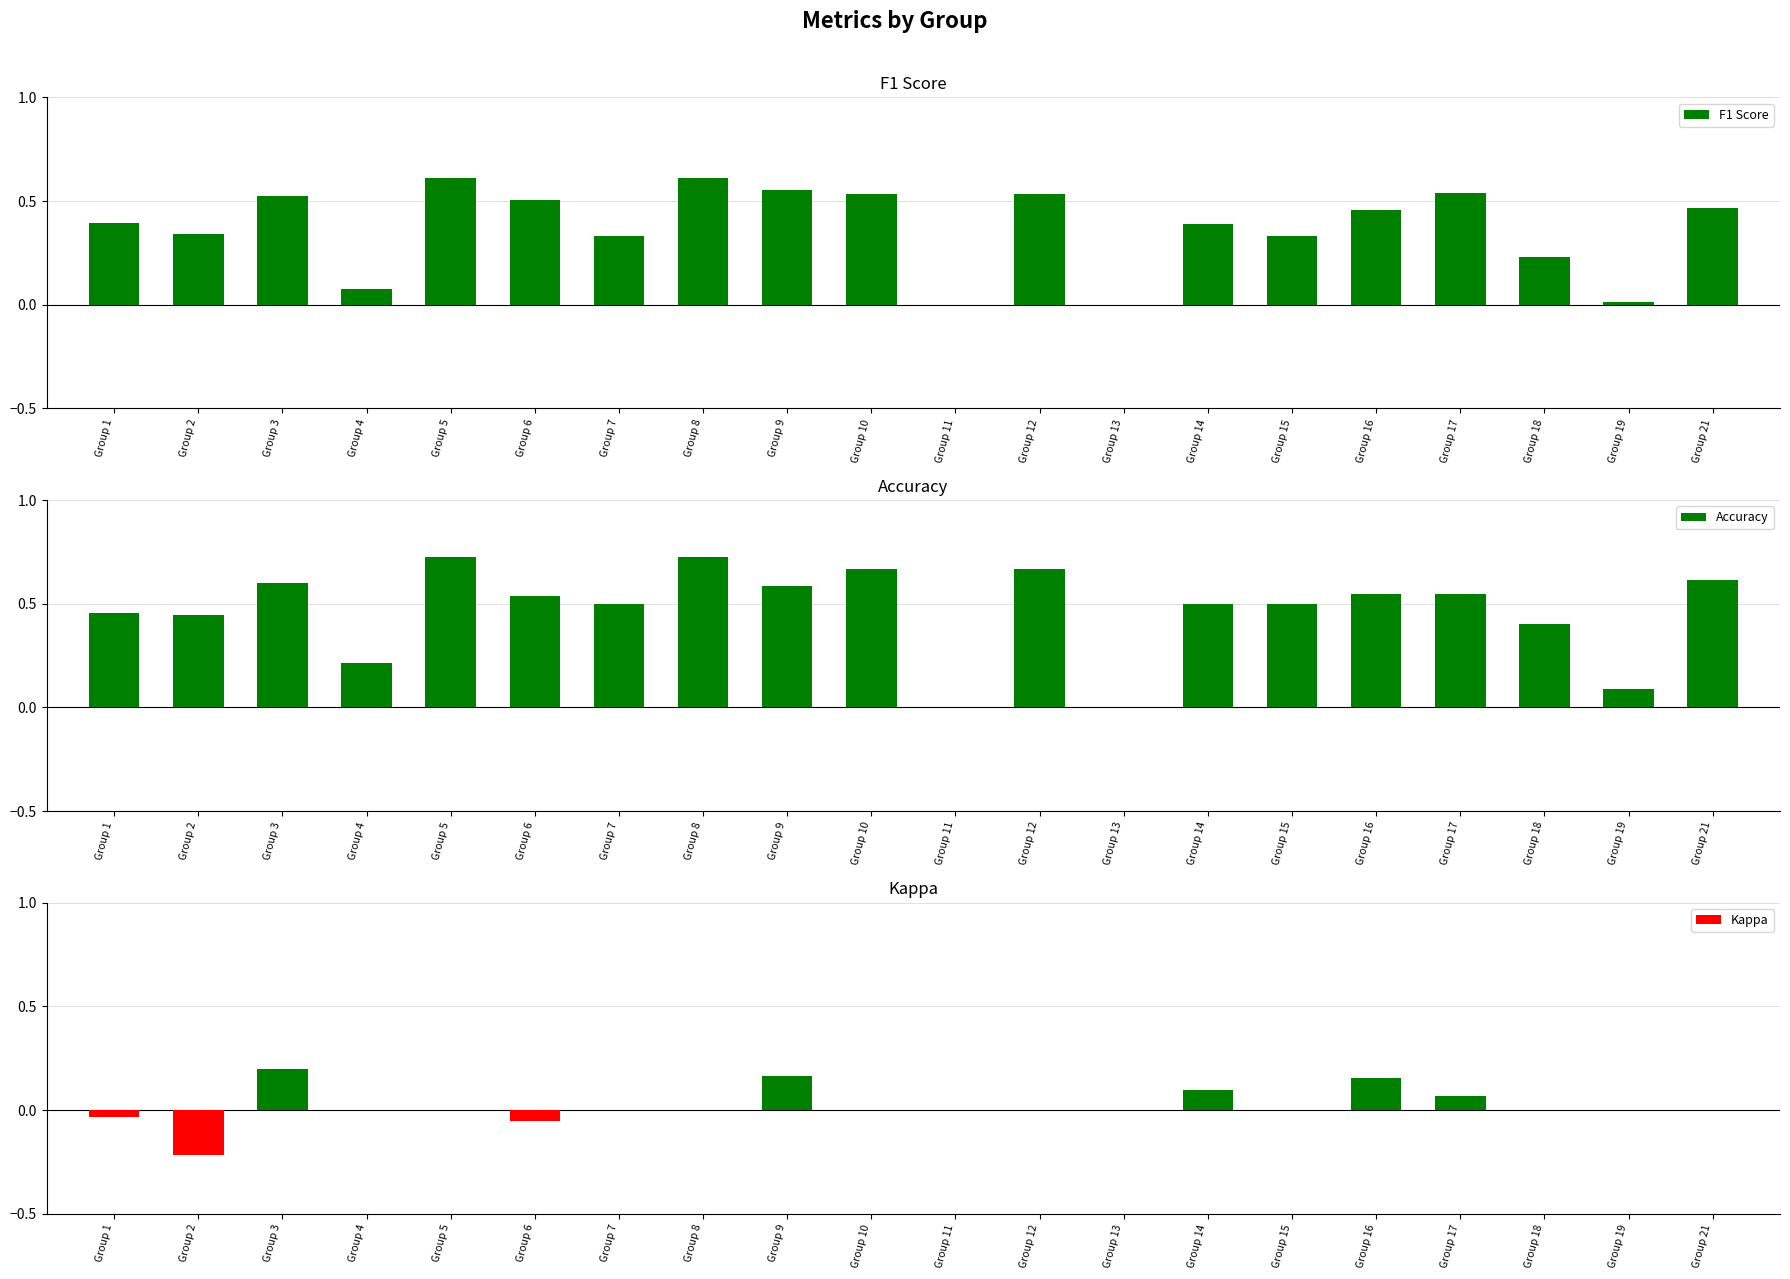

Which category has the highest value across all series?

Group 5